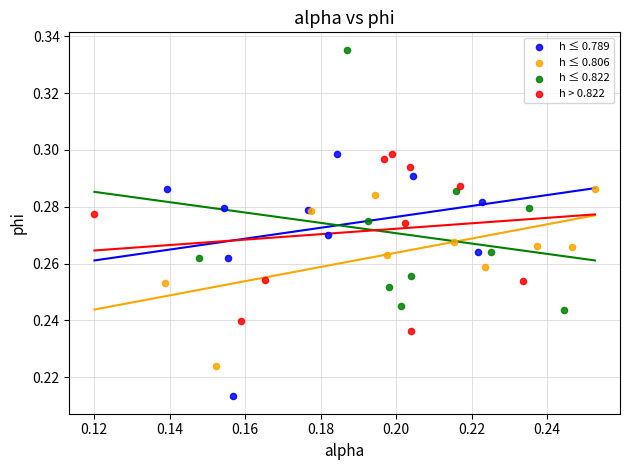

Which series has the widest spread of Y values?

h ≤ 0.822